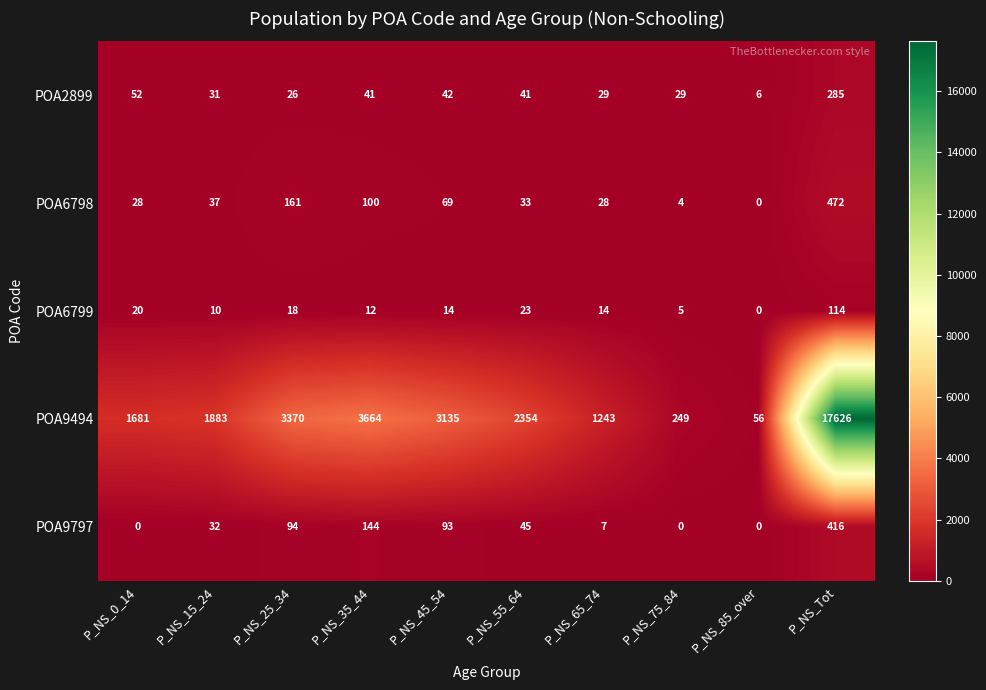

How many values in POA6799 are above zero?

9